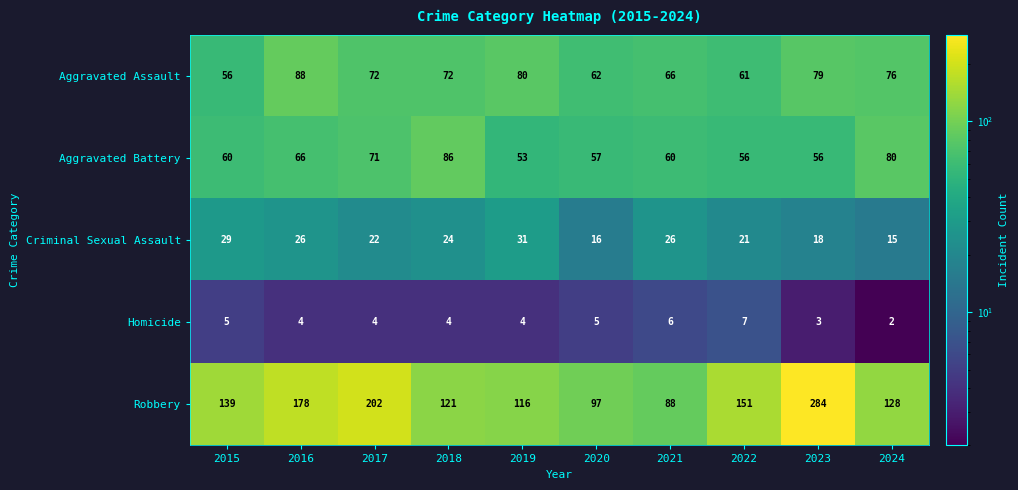

What is the highest value of the Homicide series?

7